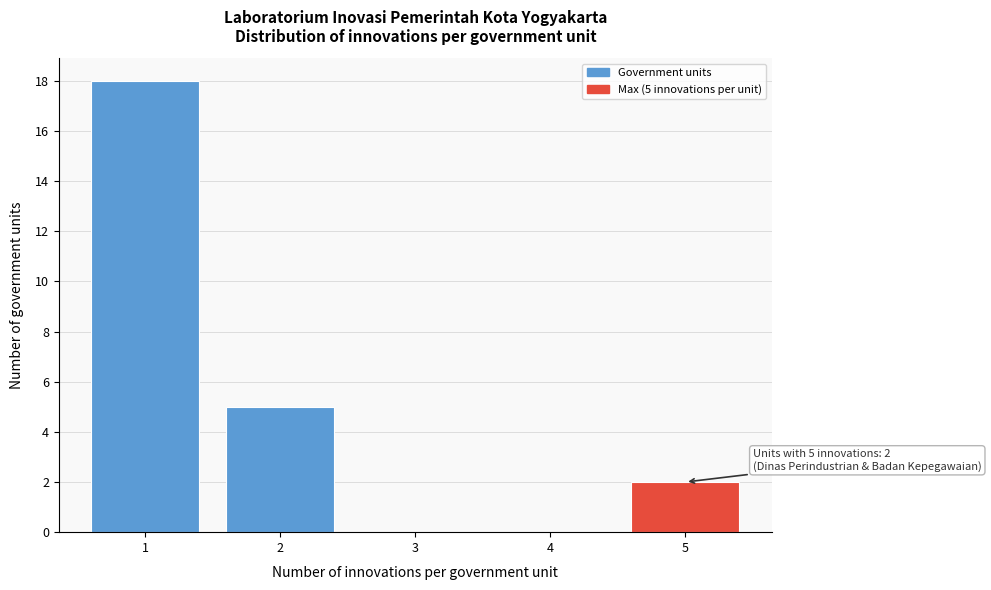

Reading left to right, extract all data points from this chart.

1=18	2=5	3=0	4=0	5=2